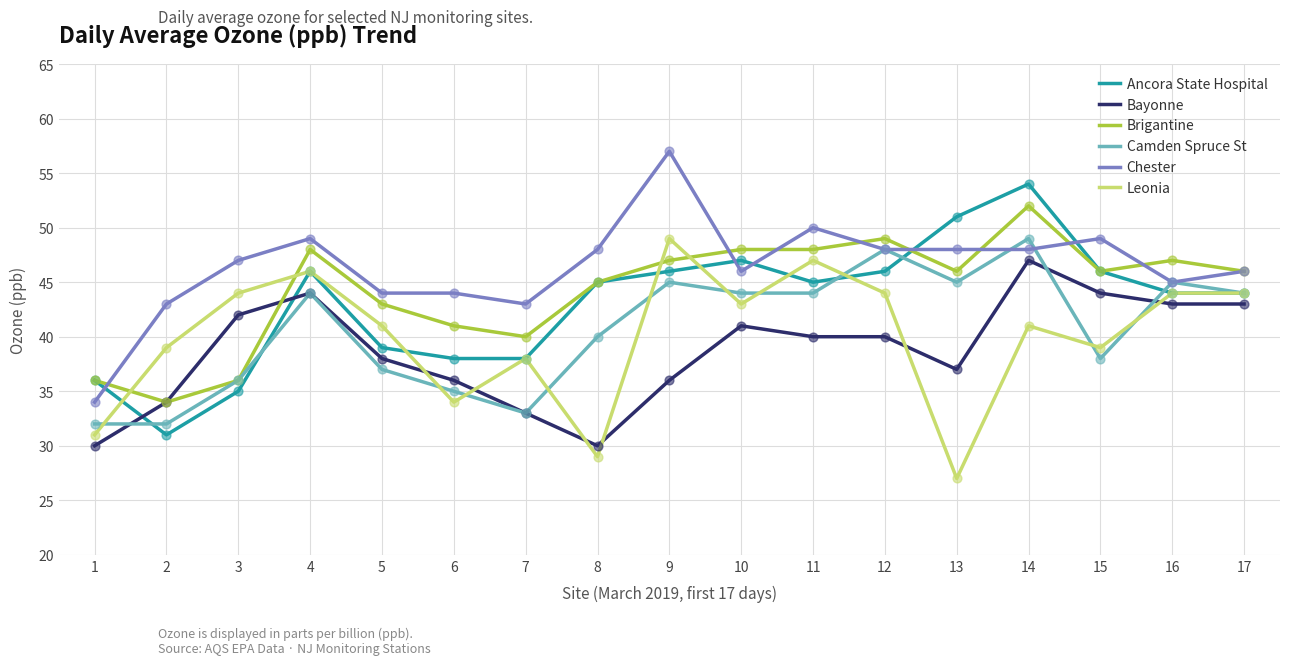

At how many categories does at least one series exceed 37?

16